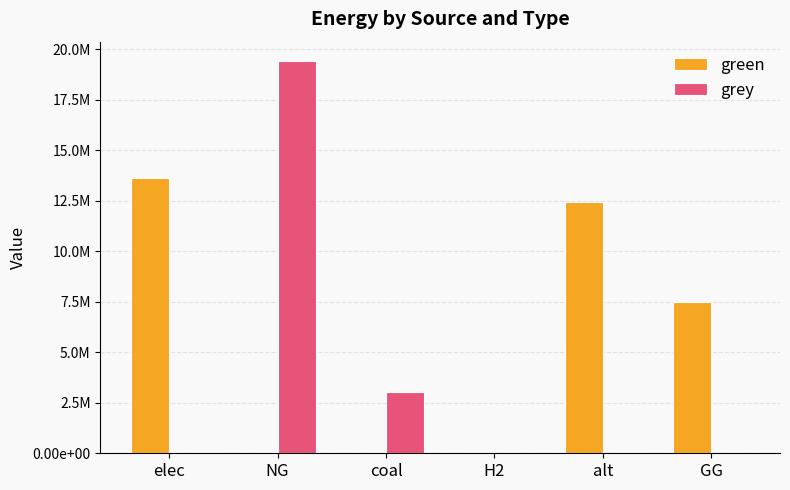

What is the label of the 6th bar from the left?

GG